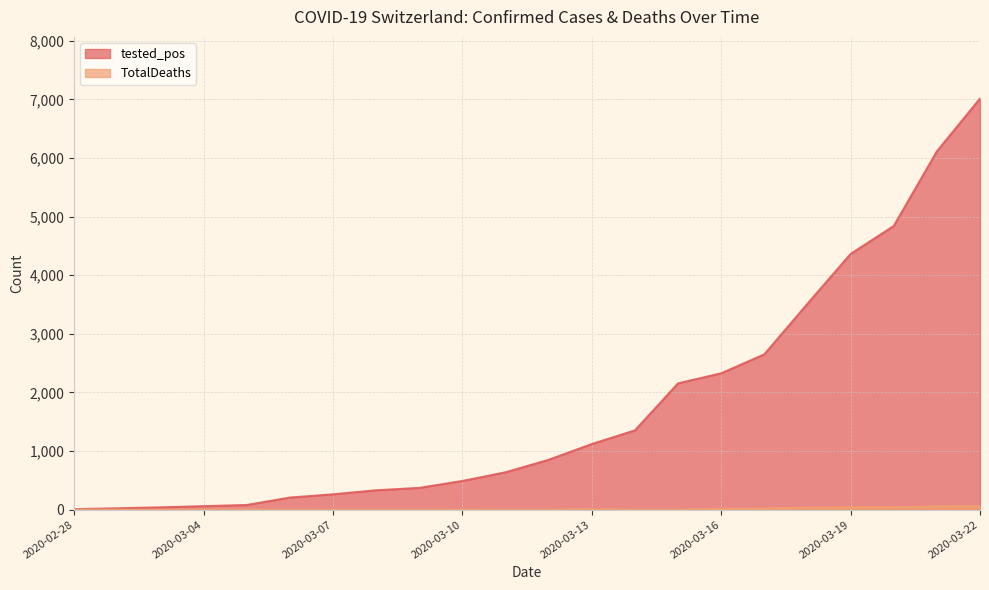

Which series has the largest total across all categories?

tested_pos